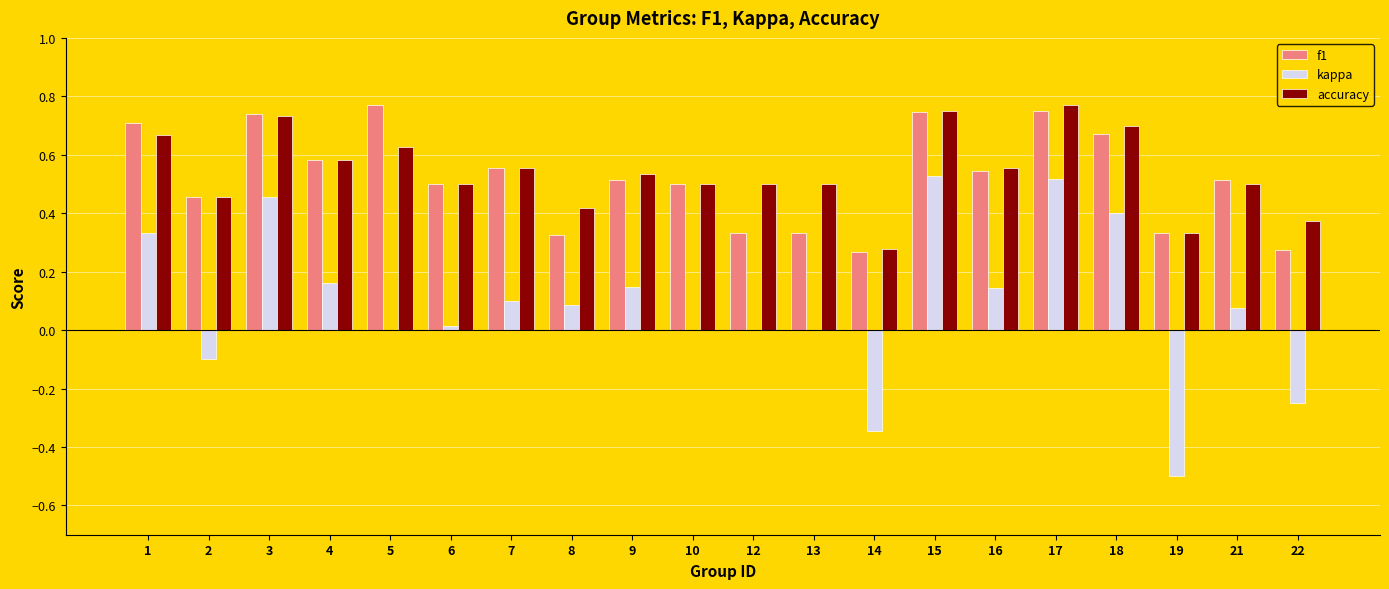

Is it true that accuracy equals 1.3 at 17?

False